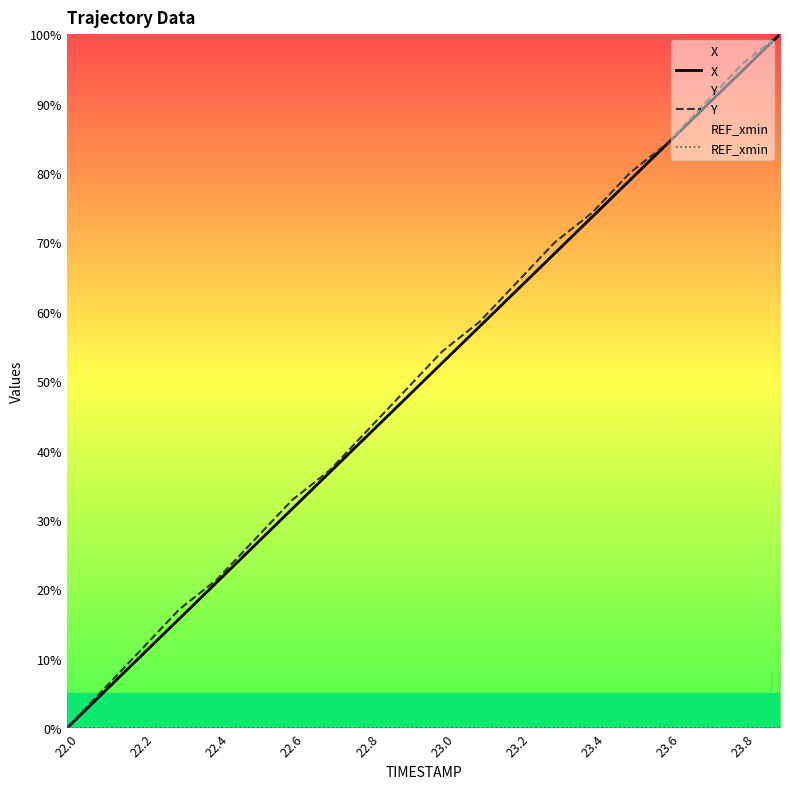

Reading left to right, what are all the values shown in this chart?

X: 0.0	5.3	10.5	15.8	21.1	26.3	31.6	36.8	42.1	47.4	52.6	57.9	63.2	68.4	73.7	79.0	84.2	89.5	94.7	100.0
Y: 0.0	5.7	11.4	17.1	21.4	27.1	32.9	37.1	42.9	48.6	54.3	58.6	64.3	70.0	74.3	80.0	84.3	90.0	95.7	100.0
REF_xmin: 0.0	0.0	0.0	0.0	0.0	0.0	0.0	0.0	0.0	0.0	0.0	0.0	0.0	0.0	0.0	0.0	0.0	0.0	0.0	0.0